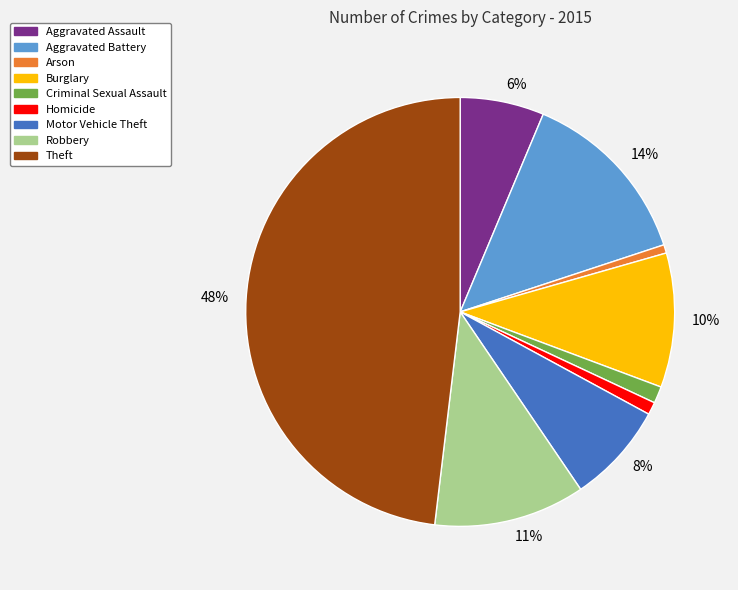

Is there any slice that represents more than half of the pie?

No